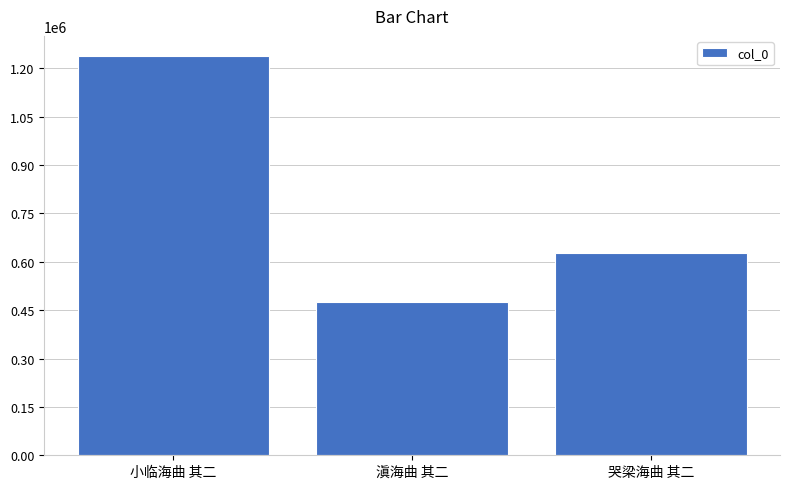

Approximately how many times larger is the value at 滇海曲 其二 compared to 哭梁海曲 其二?

0.8